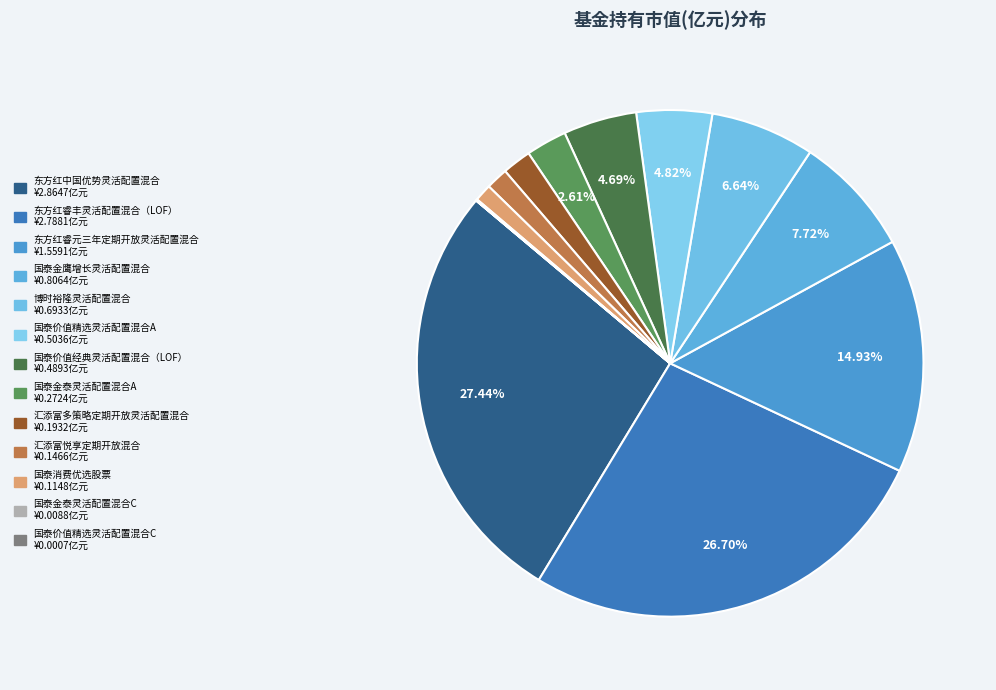

To the nearest percent, what portion does 东方红中国优势灵活配置混合 represent?

27%